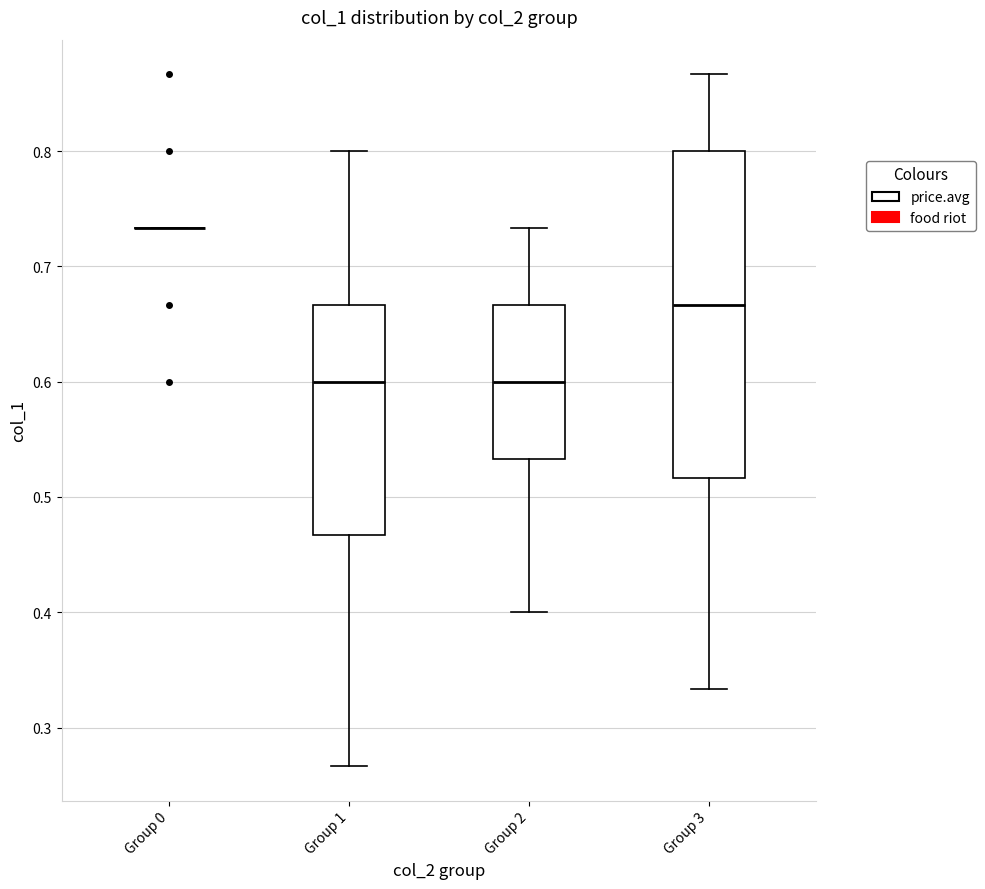

Reading left to right, read every box against the y-axis: the position of its median line, the range the box covers, and the ends of its whiskers. The values are not printed on the chart, so give them approximately, as read against the axis.

Group 0: box collapsed to a line at 0.73, whiskers 0.73 to 0.73
Group 1: median 0.60, box 0.47 to 0.67, whiskers 0.27 to 0.80
Group 2: median 0.60, box 0.53 to 0.67, whiskers 0.40 to 0.73
Group 3: median 0.67, box 0.52 to 0.80, whiskers 0.33 to 0.87